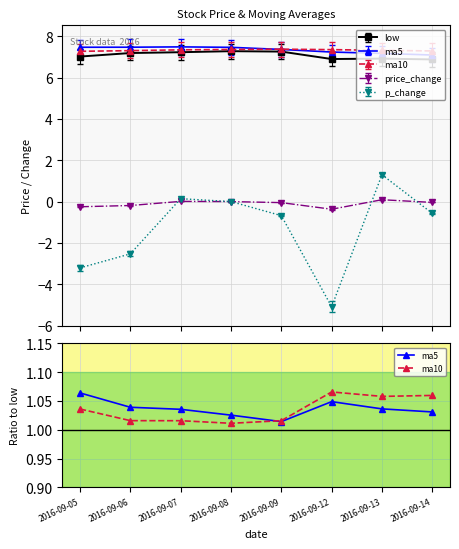

The value of ma10 at 2016-09-09 is 1.0. True or false?

True